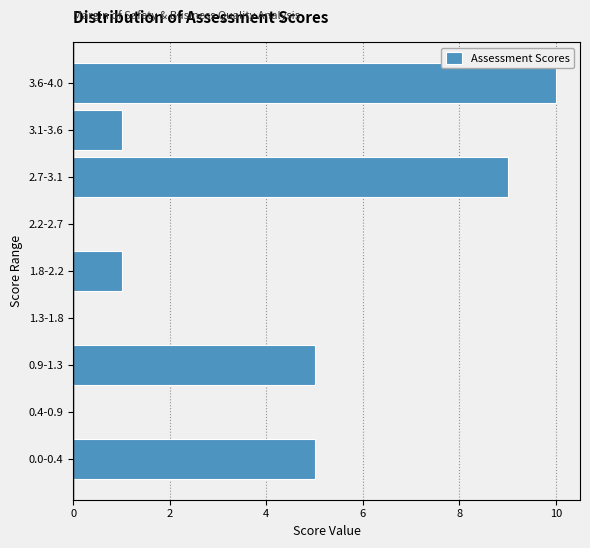

Reading bottom to top, extract all data points from this chart.

0.0-0.4=5	0.4-0.9=0	0.9-1.3=5	1.3-1.8=0	1.8-2.2=1	2.2-2.7=0	2.7-3.1=9	3.1-3.6=1	3.6-4.0=10